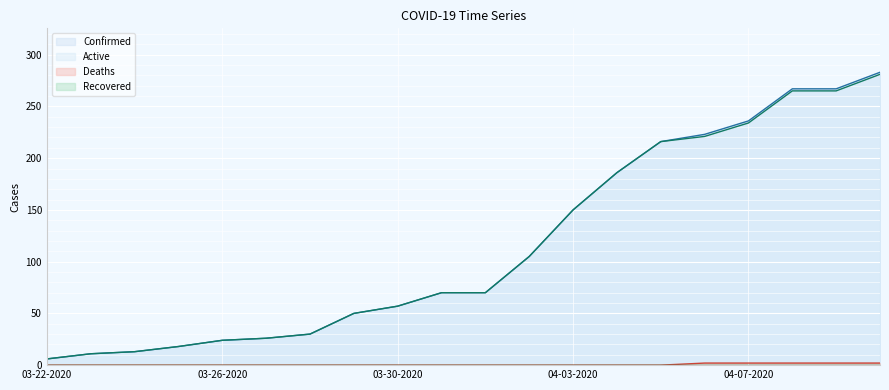

Which category has the lowest value across all series?

03-22-2020